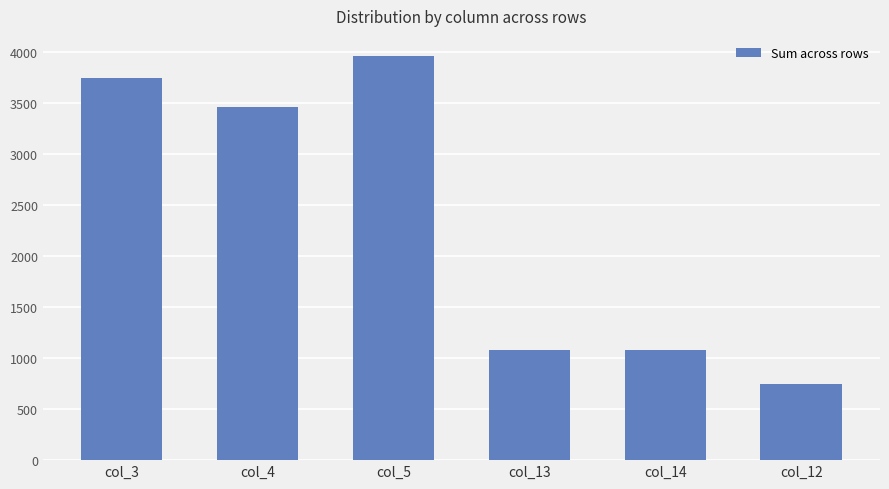

What is the minimum value shown in the chart?

747